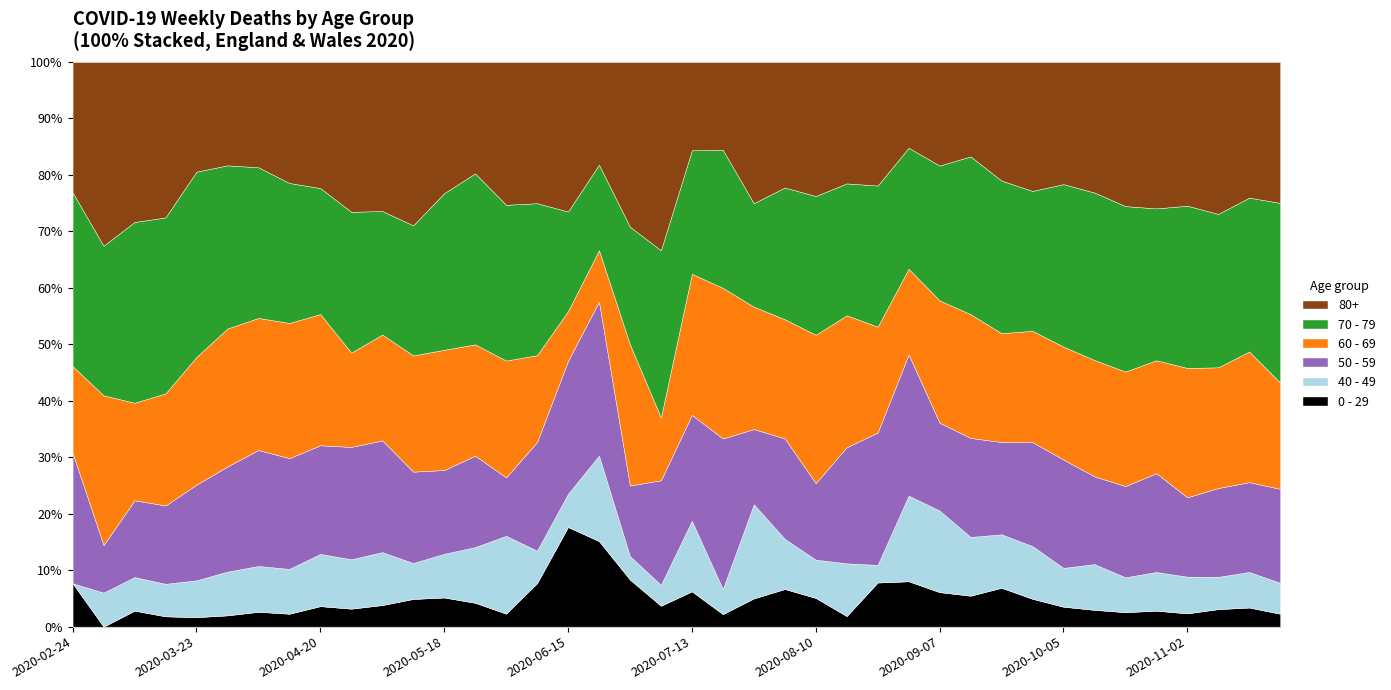

Reading left to right, what are all the values shown in this chart?

0 - 29: 1	0	10	25	47	42	36	19	20	12	11	10	8	6	2	4	6	5	2	1	2	1	3	6	6	2	5	9	11	20	40	38	39	44	46	52	38	45	43	25
40 - 49: 0	5	21	79	183	163	111	66	51	33	27	13	12	14	12	3	2	5	1	1	4	2	10	8	8	10	2	17	26	38	55	72	76	120	111	126	105	83	80	60
50 - 59: 3	7	48	190	475	392	281	163	106	75	57	33	23	23	9	10	8	9	3	5	6	12	8	16	16	22	15	28	28	64	95	142	212	230	290	322	227	228	202	182
60 - 69: 2	22	61	272	634	514	320	199	128	63	54	42	33	28	18	8	3	3	6	3	8	12	13	19	31	25	12	17	39	80	112	152	221	305	364	368	370	310	294	206
70 - 79: 4	22	113	427	920	608	365	206	123	94	63	47	43	43	24	14	6	5	5	8	7	11	11	21	29	25	16	24	43	102	157	191	318	439	526	495	464	394	346	348
80+: 3	27	100	377	544	385	255	178	123	100	76	59	36	28	22	13	9	6	7	9	5	7	15	20	28	23	14	17	33	61	122	176	239	342	458	477	411	390	305	273